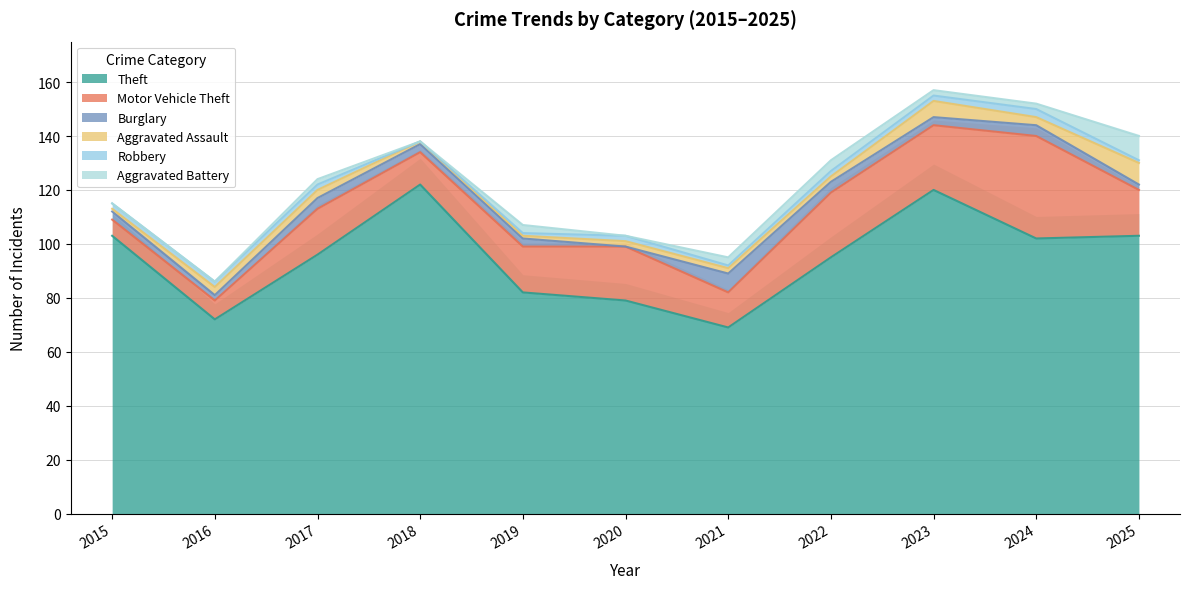

The value of Theft at 2020 is 41. True or false?

False